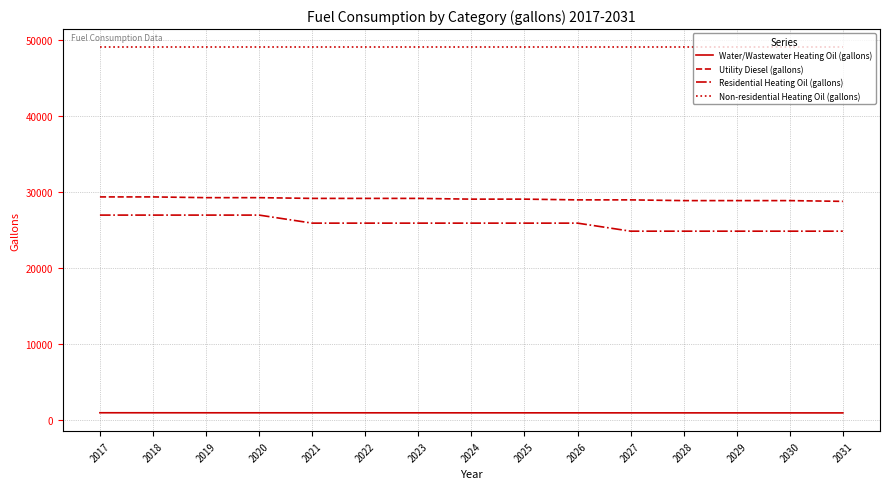

What is the difference between the highest and lowest values at 2019?

48069.1